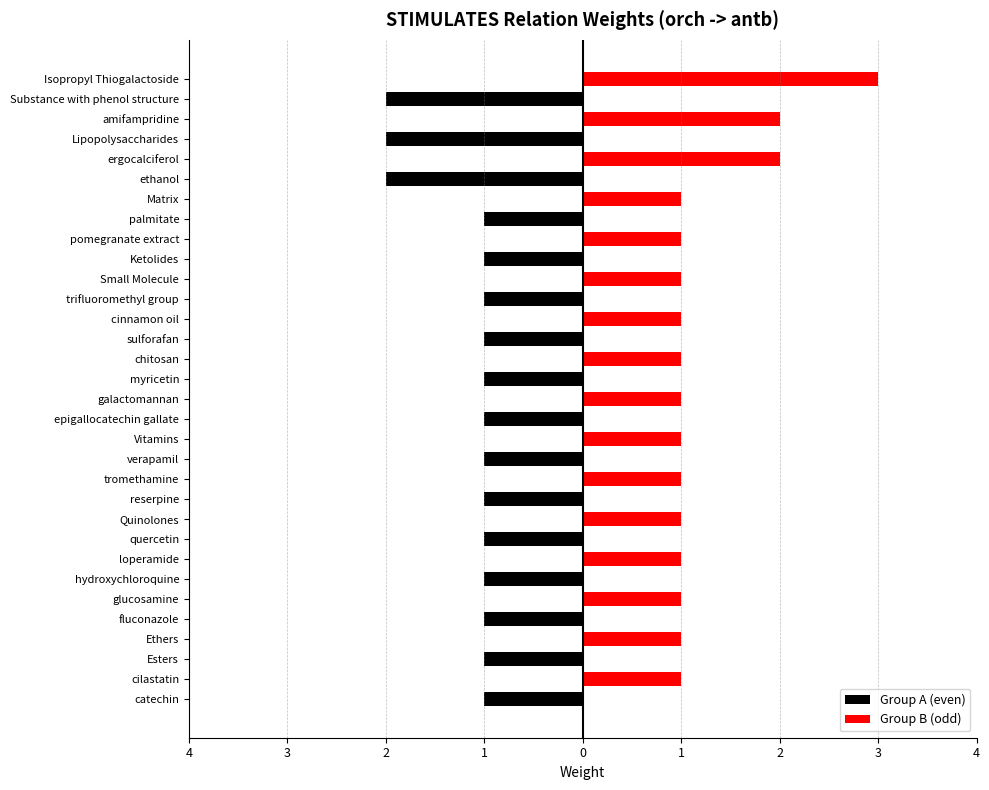

Reading left to right, extract all data points from this chart.

Group A (even): -1	0	-1	0	-1	0	-1	0	-1	0	-1	0	-1	0	-1	0	-1	0	-1	0	-1	0	-1	0	-1	0	-2	0	-2	0	-2	0
Group B (odd): 0	1	0	1	0	1	0	1	0	1	0	1	0	1	0	1	0	1	0	1	0	1	0	1	0	1	0	2	0	2	0	3